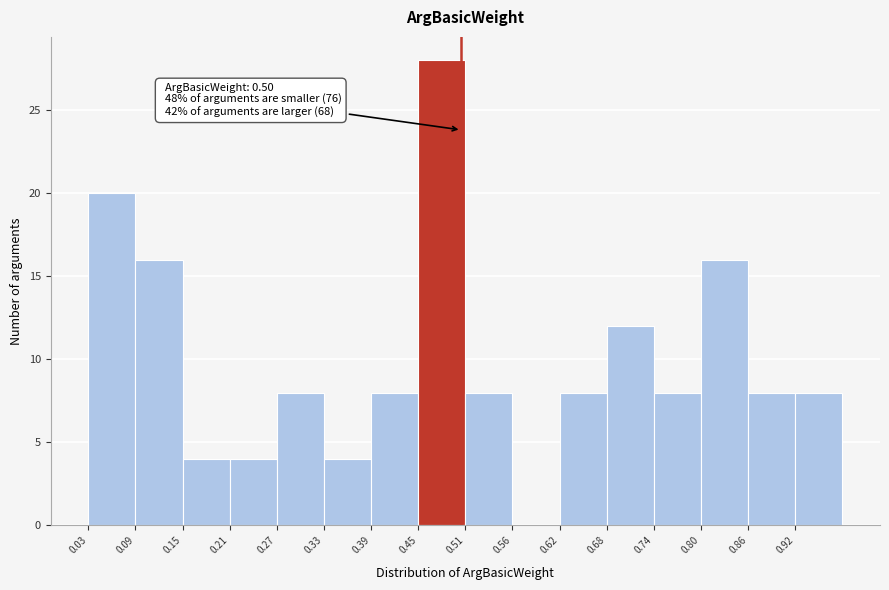

Which range on the x-axis has the tallest bar?

0.45 to 0.51